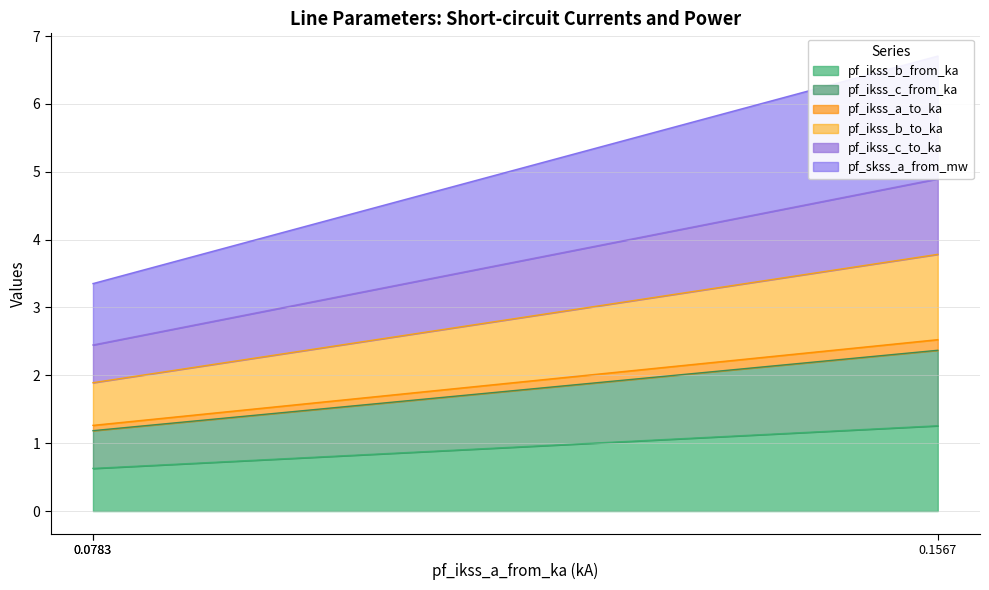

The pf_ikss_b_to_ka series shows 6.0 at 0.1567. True or false?

False